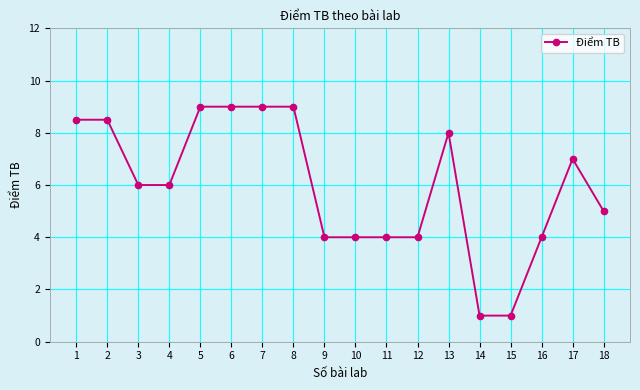

Which has a higher value, 14 or 10?

10